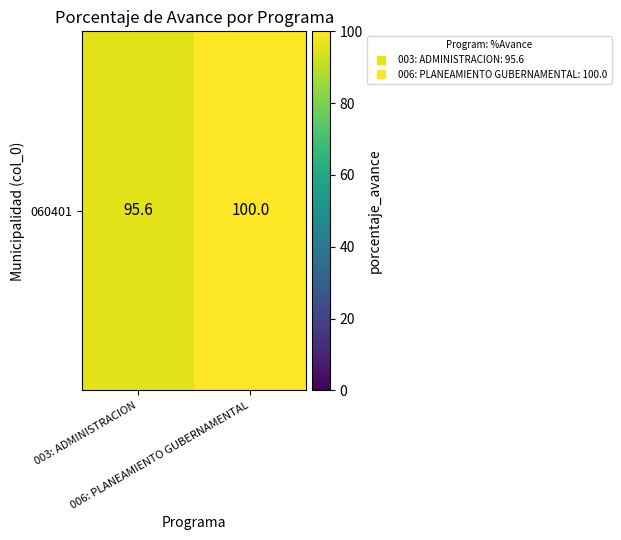

Is it true that the value at 003: ADMINISTRACION is 95.6?

True